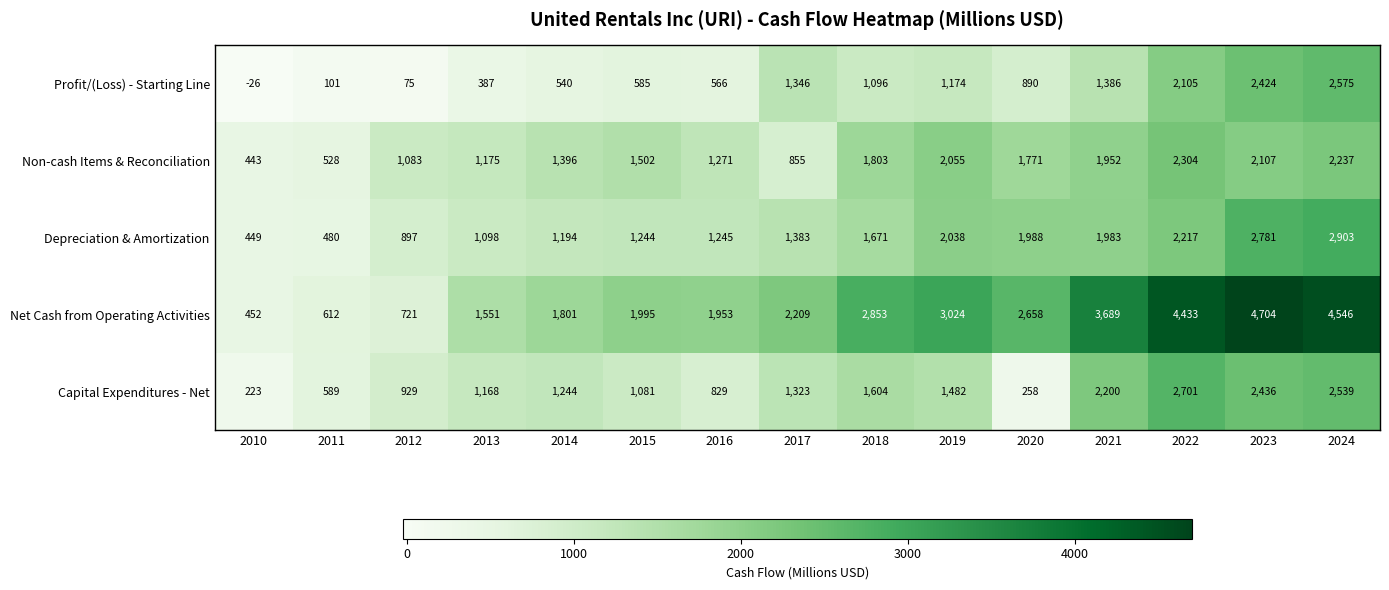

At 2010, list the series in order from largest to smallest.

Net Cash from Operating Activities, Depreciation & Amortization, Non-cash Items & Reconciliation, Capital Expenditures - Net, Profit/(Loss) - Starting Line